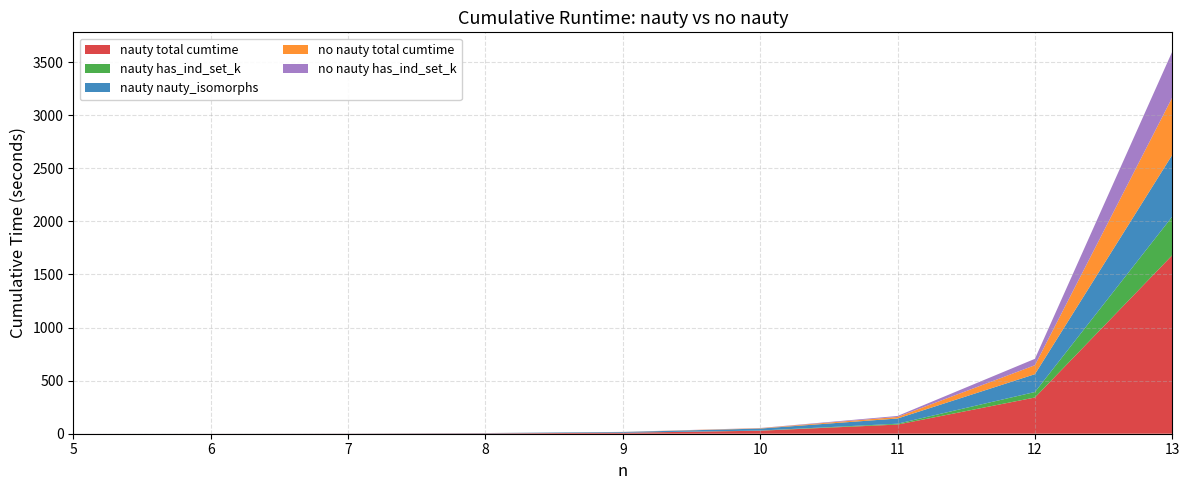

Reading right to left, list all the values displayed in this chart.

nauty total cumtime: 13=1682.2	12=341.3	11=86.2	10=28.4	9=9.2	8=3.4	7=1.1	6=0.4	5=0.1
nauty has_ind_set_k: 13=364.1	12=51.7	11=8.0	10=1.6	9=0.3	8=0.1	7=0.0	6=0.0	5=0.0
nauty nauty_isomorphs: 13=581.1	12=168.0	11=49.1	10=18.6	9=6.7	8=2.7	7=0.9	6=0.4	5=0.1
no nauty total cumtime: 13=541.1	12=84.6	11=14.9	10=3.4	9=0.8	8=0.2	7=0.1	6=0.0	5=0.0
no nauty has_ind_set_k: 13=432.5	12=60.0	11=9.0	10=1.7	9=0.3	8=0.1	7=0.0	6=0.0	5=0.0